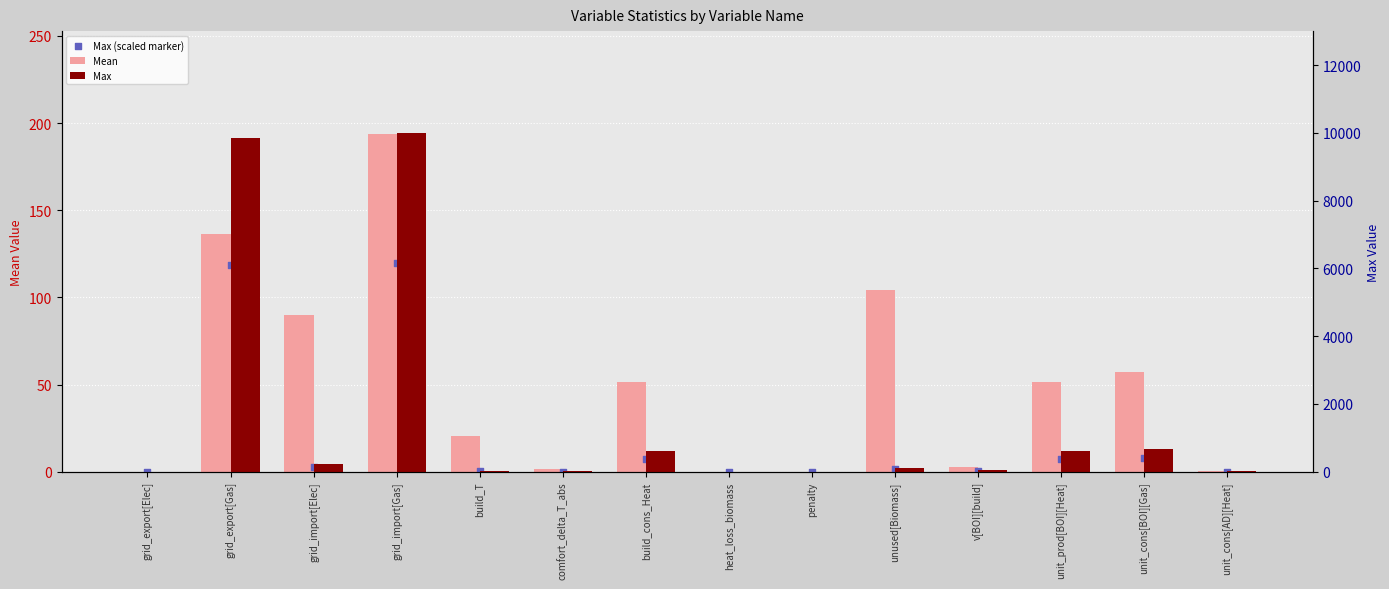

Which series reaches the minimum Y coordinate?

Mean